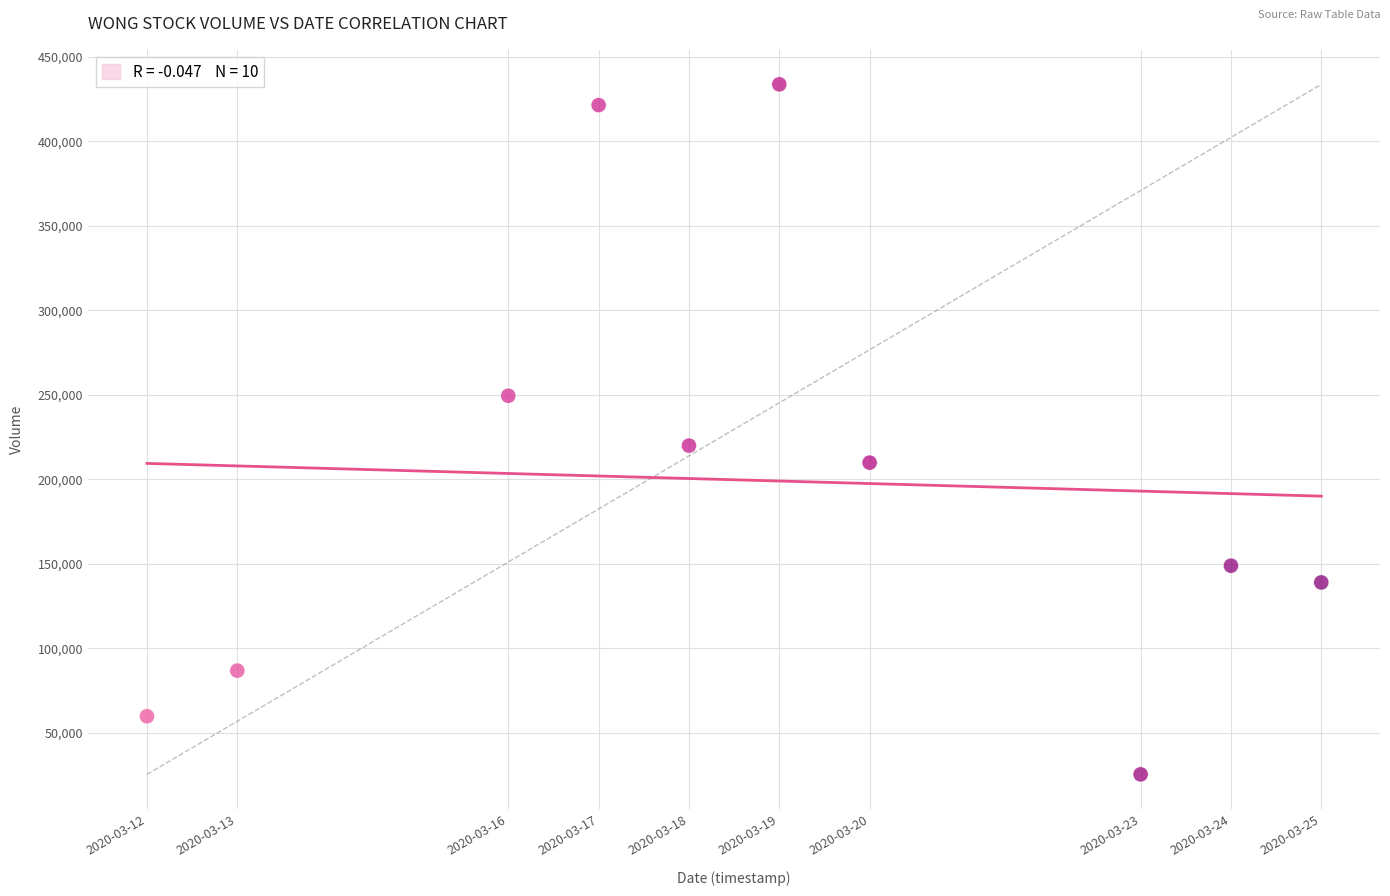

What Y value in the scatter plot is closest to 229600?

220000